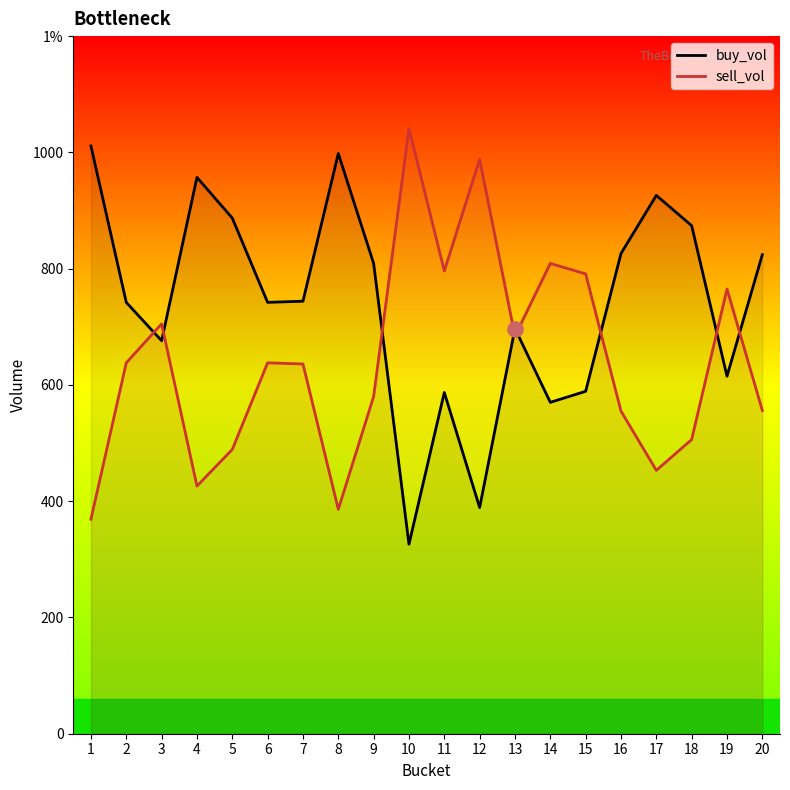

Which series reaches the minimum Y coordinate?

buy_vol